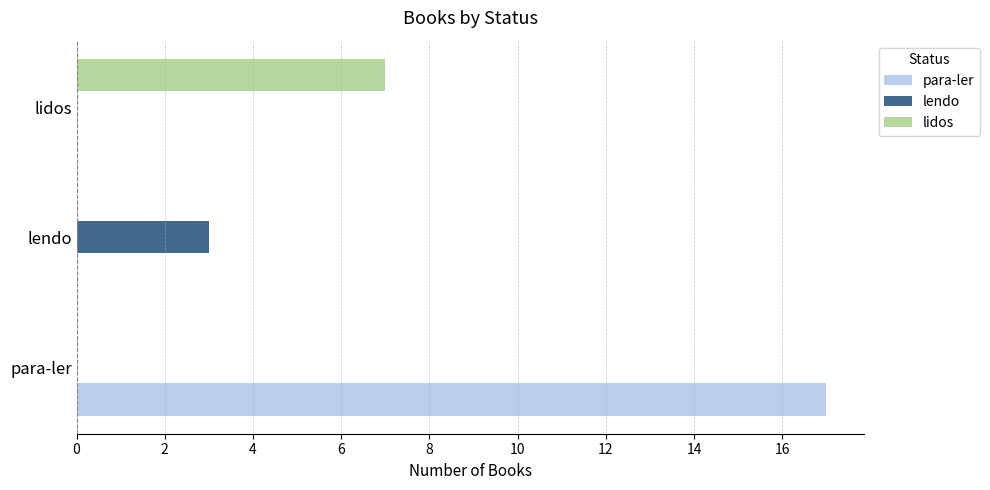

Is it true that para-ler equals 17 at para-ler?

True